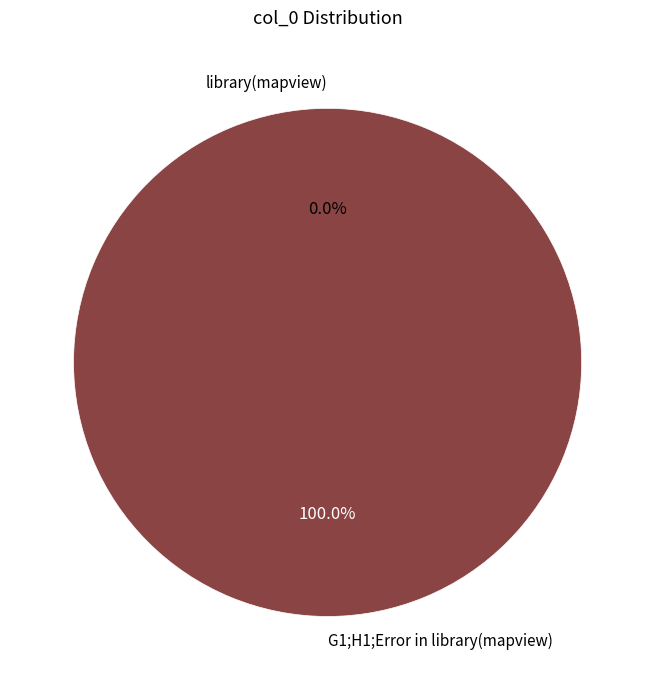

Combined, do G1;H1;Error in library(mapview) and library(mapview) account for over 50%?

Yes